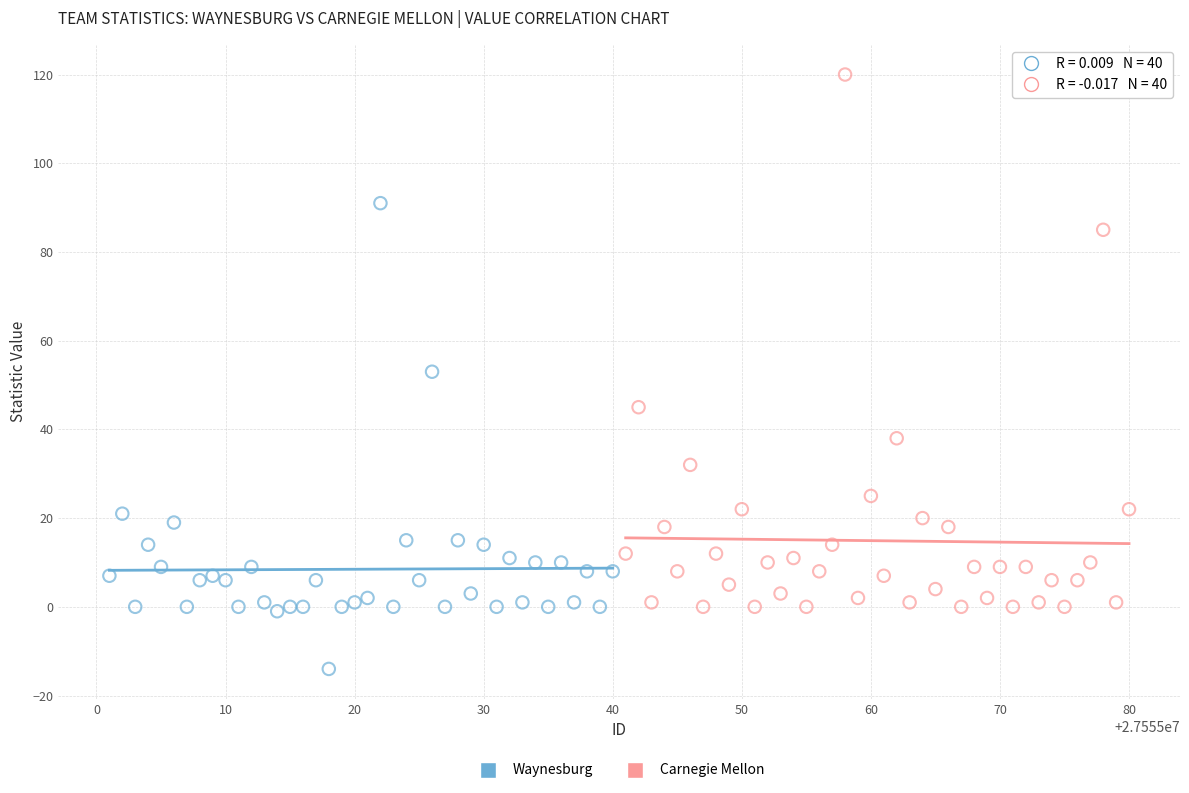

Which series contains the highest Y value?

Carnegie Mellon